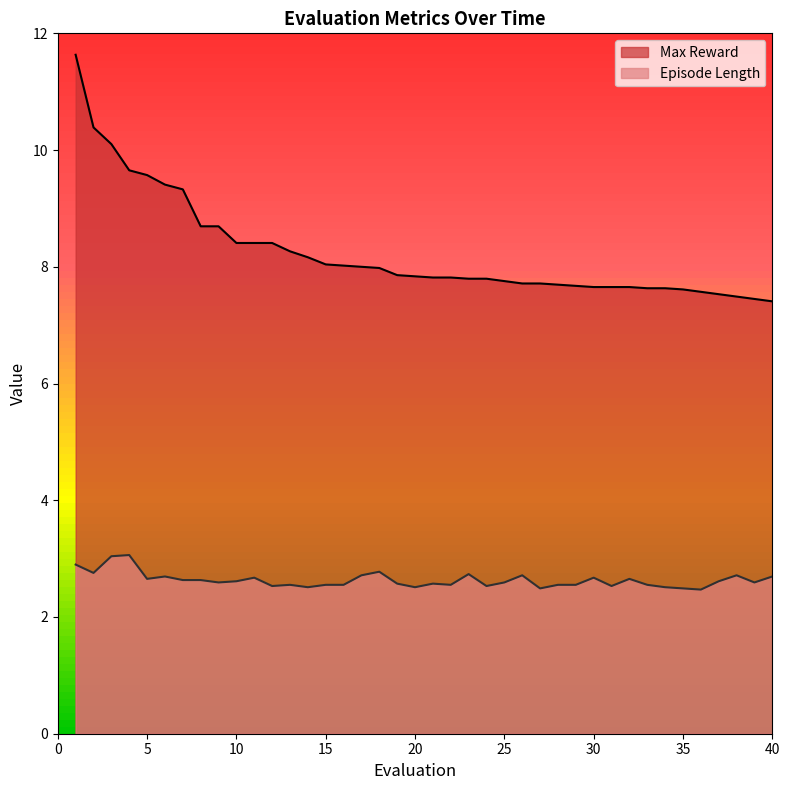

What is the total value across all series at 4?

12.7